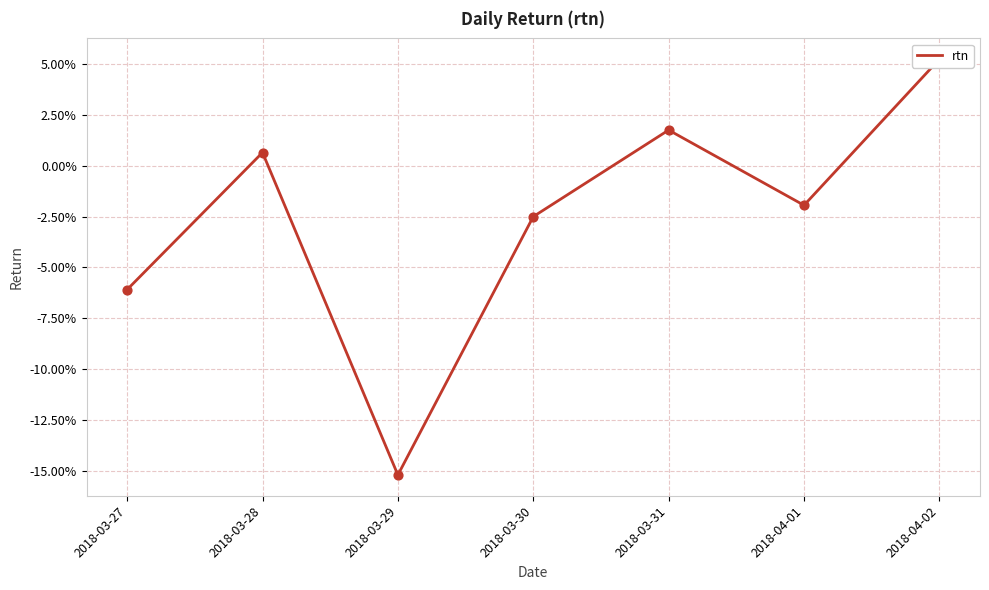

What is the change in value from 2018-03-27 to 2018-03-31?

+0.1